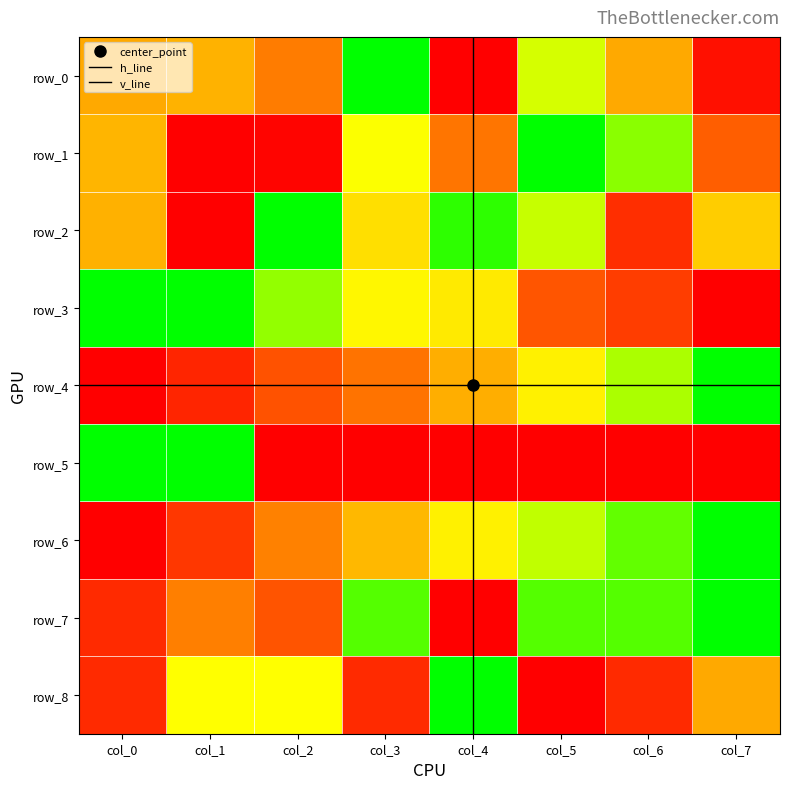

What is the total value across all series at col_2?

3.6